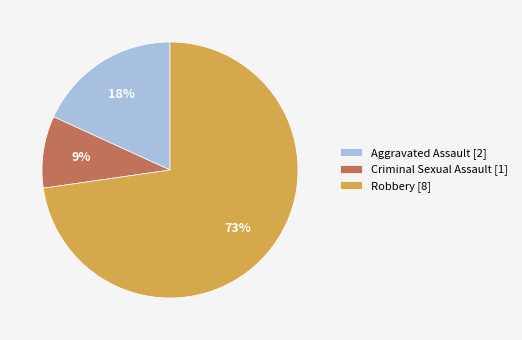

Which slice is the largest?

Robbery [8]